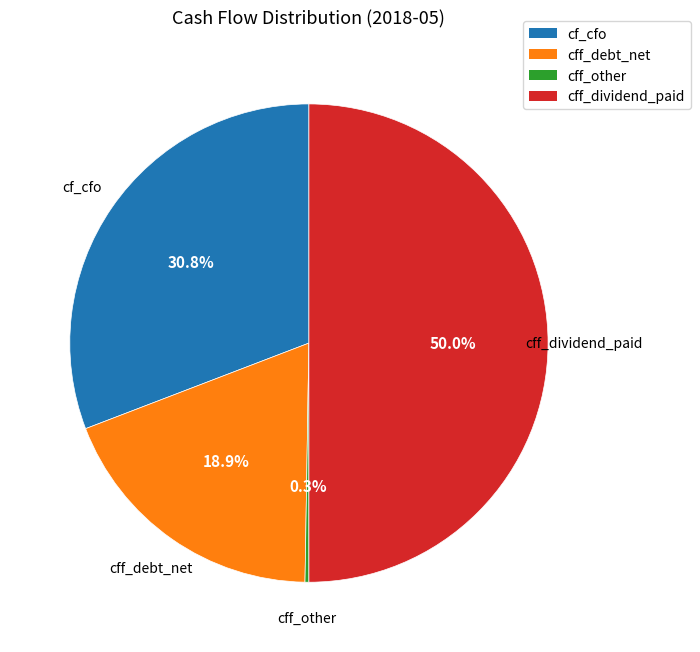

How much of the chart is everything except cf_cfo?

69.2%